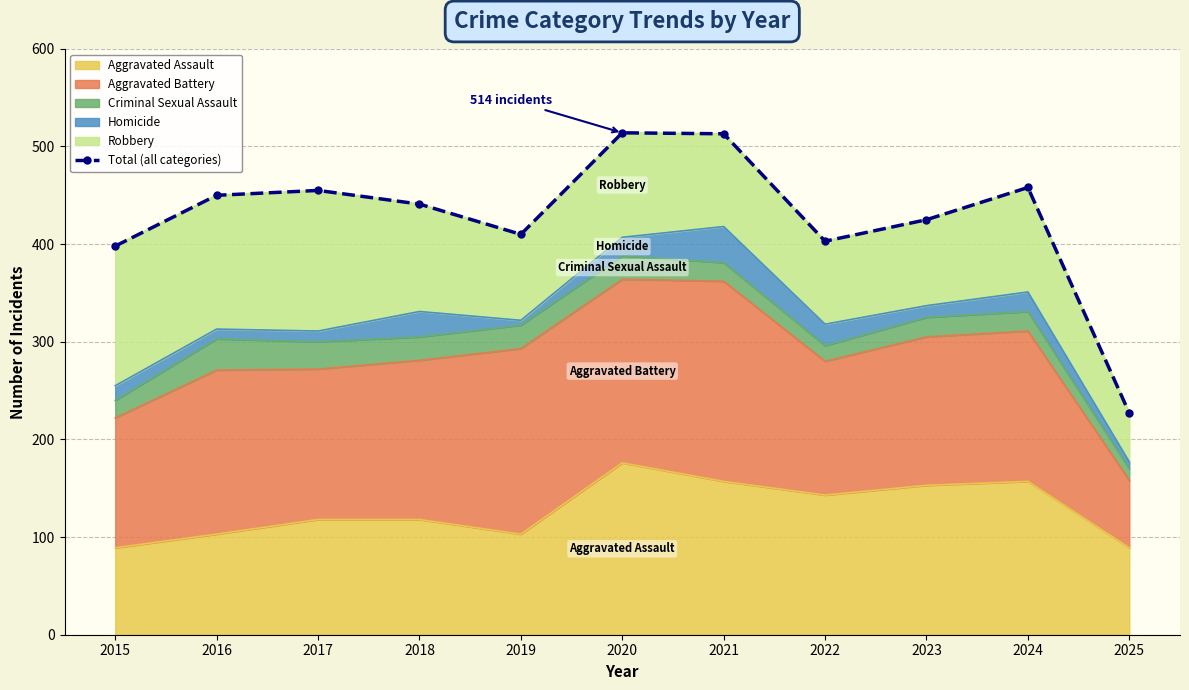

How many points are lower than both their immediate neighbors (excluding endpoints)?

2